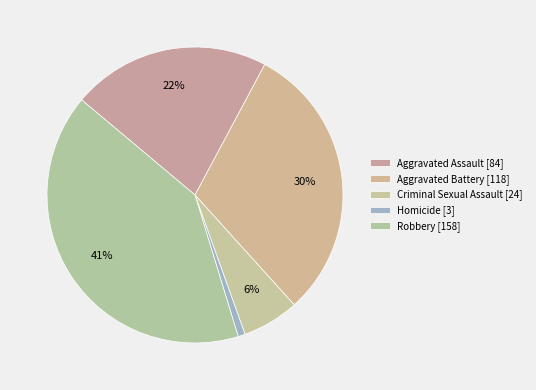

How many segments does this pie chart have?

5